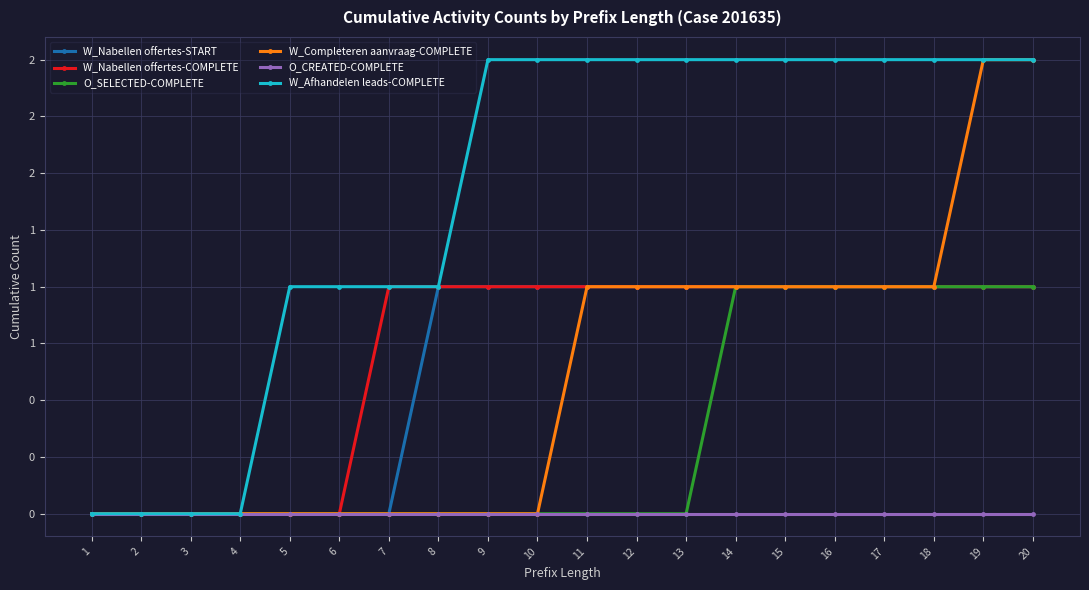

What is the total value across all series at 6?

1